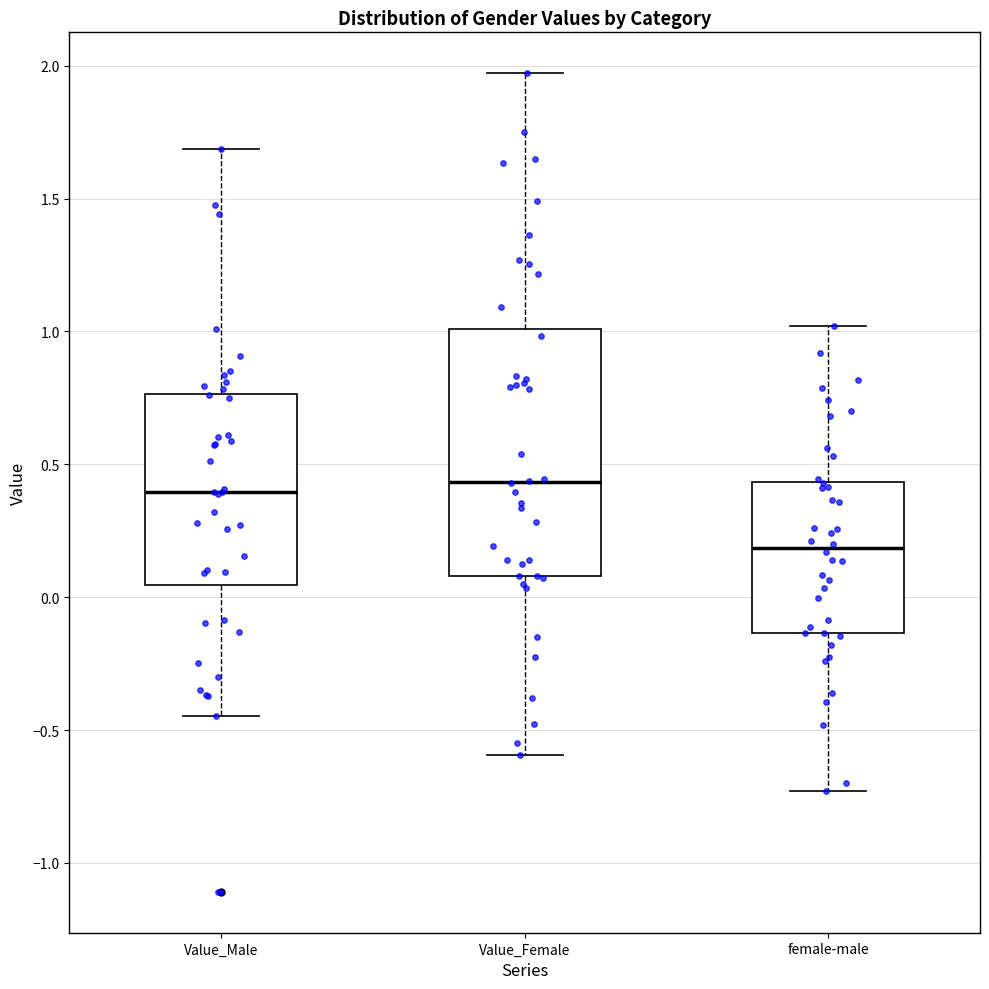

Reading left to right, read every box against the y-axis: the position of its median line, the range the box covers, and the ends of its whiskers. The values are not printed on the chart, so give them approximately, as read against the axis.

Value_Male: median 0.40, box 0.05 to 0.75, whiskers -0.45 to 1.70
Value_Female: median 0.45, box 0.10 to 1.00, whiskers -0.60 to 1.95
female-male: median 0.20, box -0.15 to 0.45, whiskers -0.75 to 1.00